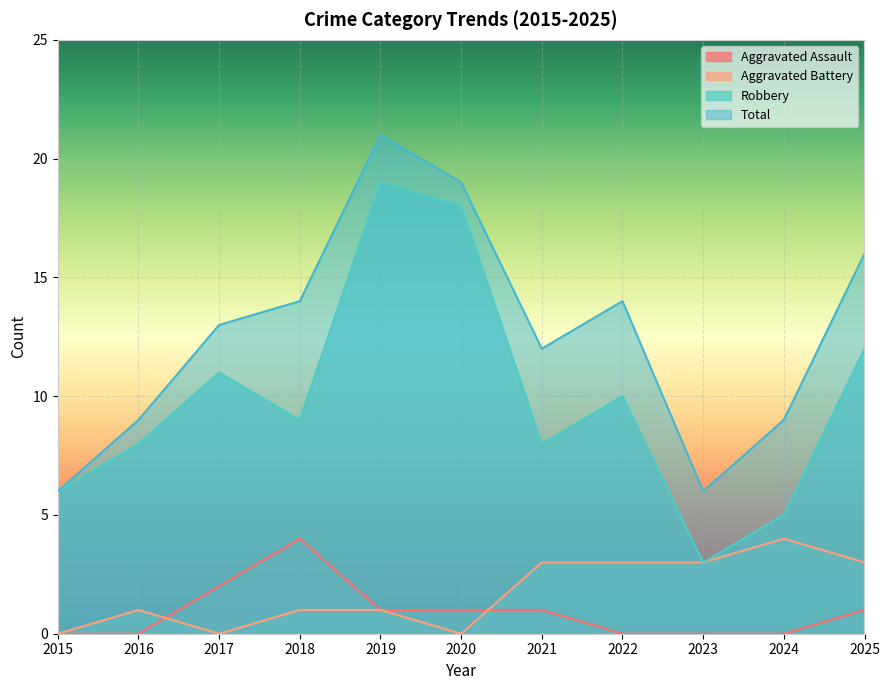

What is the maximum value for Aggravated Battery?

4